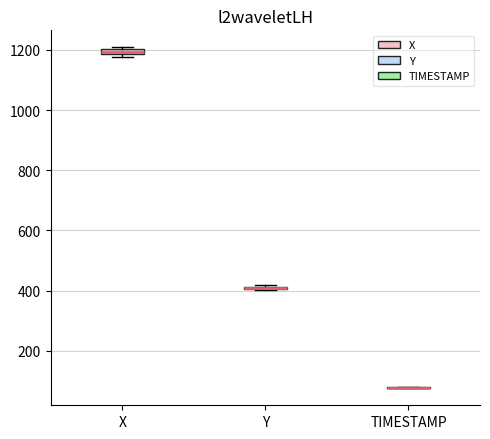

Where is the lower edge of the box for X on the y-axis? The values are not printed on the chart, so give them approximately, as read against the axis.

1180